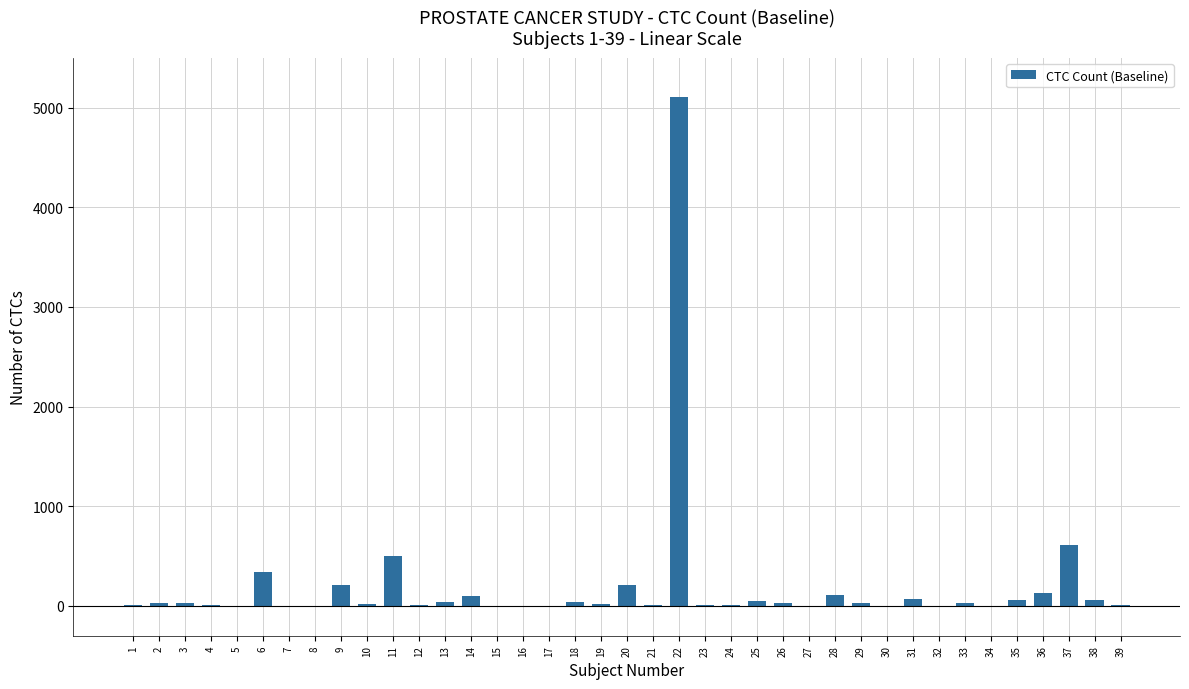

Is it true that the value at 9 is 214?

True